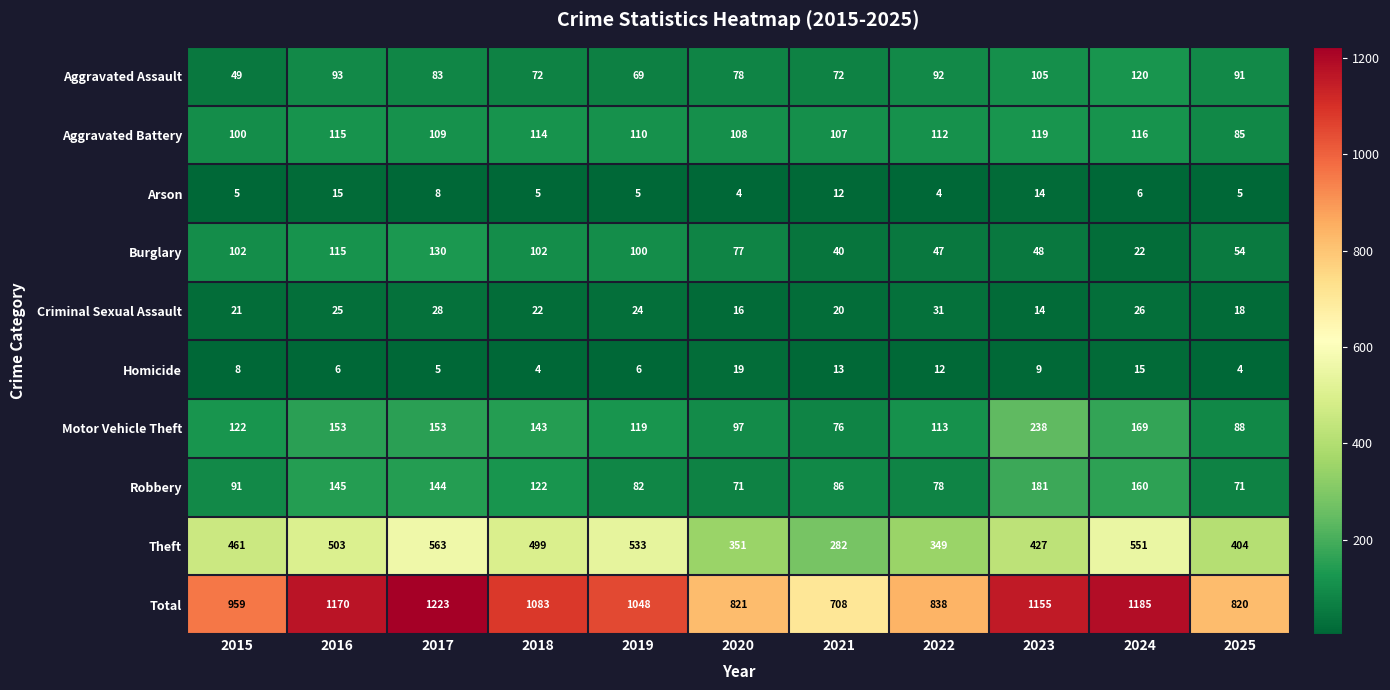

Rank the series by their maximum value, from highest to lowest.

Total, Theft, Motor Vehicle Theft, Robbery, Burglary, Aggravated Assault, Aggravated Battery, Criminal Sexual Assault, Homicide, Arson